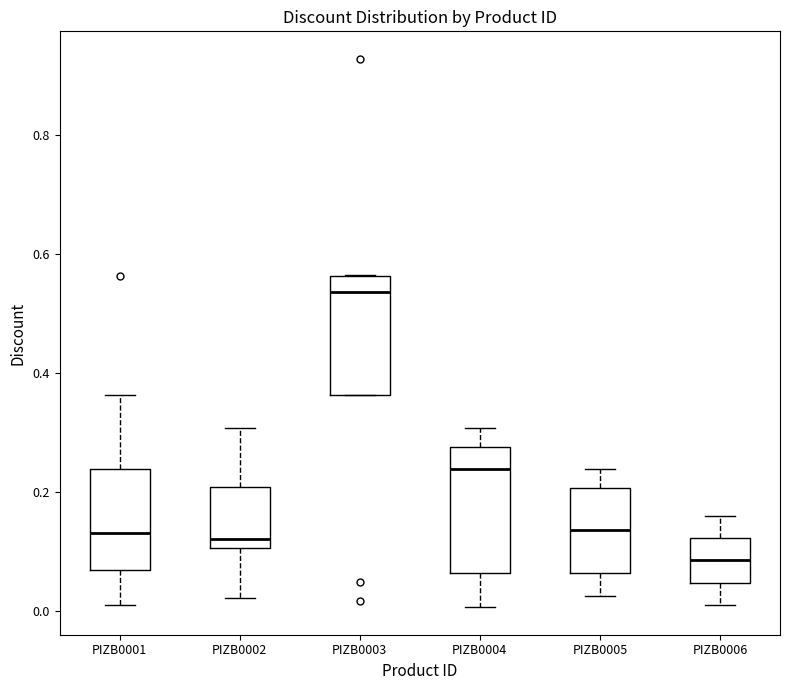

Reading left to right, read every box against the y-axis: the position of its median line, the range the box covers, and the ends of its whiskers. The values are not printed on the chart, so give them approximately, as read against the axis.

PIZB0001: median 0.14, box 0.06 to 0.24, whiskers 0.02 to 0.36
PIZB0002: median 0.12, box 0.10 to 0.20, whiskers 0.02 to 0.30
PIZB0003: median 0.54, box 0.36 to 0.56, whiskers 0.36 to 0.56
PIZB0004: median 0.24, box 0.06 to 0.28, whiskers 0.00 to 0.30
PIZB0005: median 0.14, box 0.06 to 0.20, whiskers 0.02 to 0.24
PIZB0006: median 0.08, box 0.04 to 0.12, whiskers 0.02 to 0.16